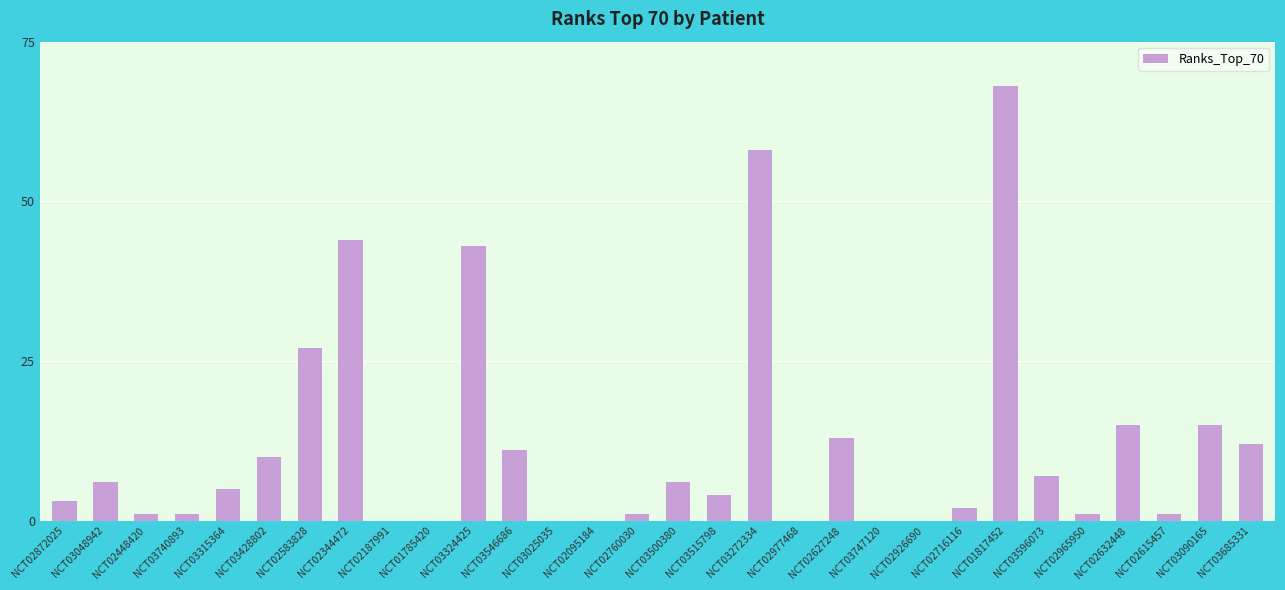

Where is the data nearest to the value 34?

NCT02583828